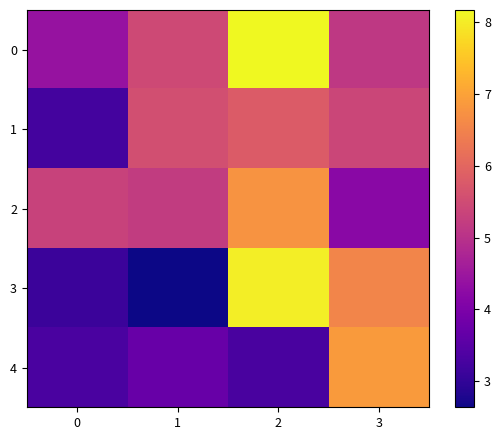

What is the spread (max minus min) of values at 0?

2.2